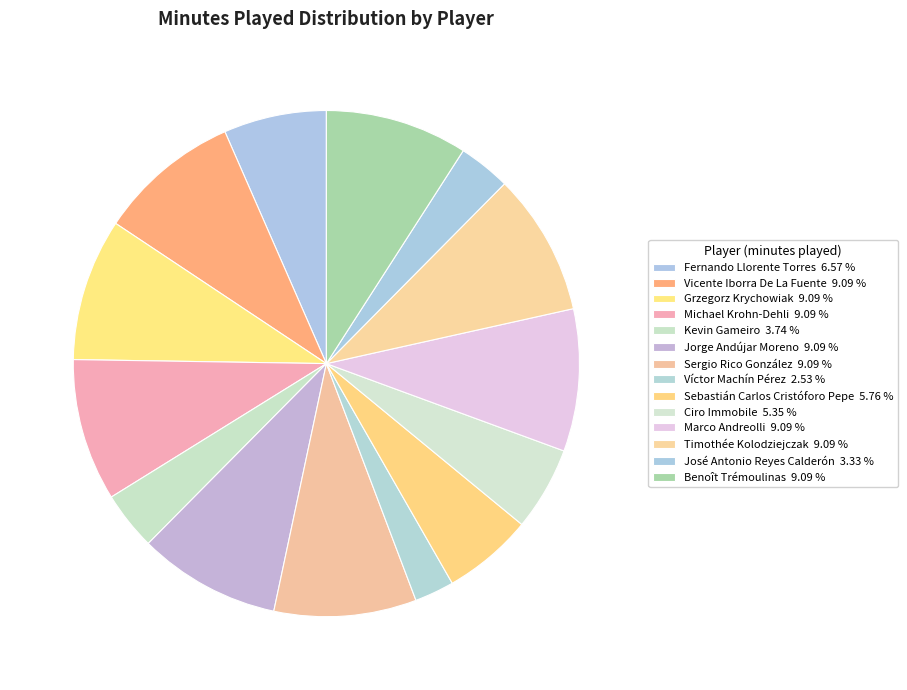

Which category has the biggest portion of the pie?

Vicente Iborra De La Fuente